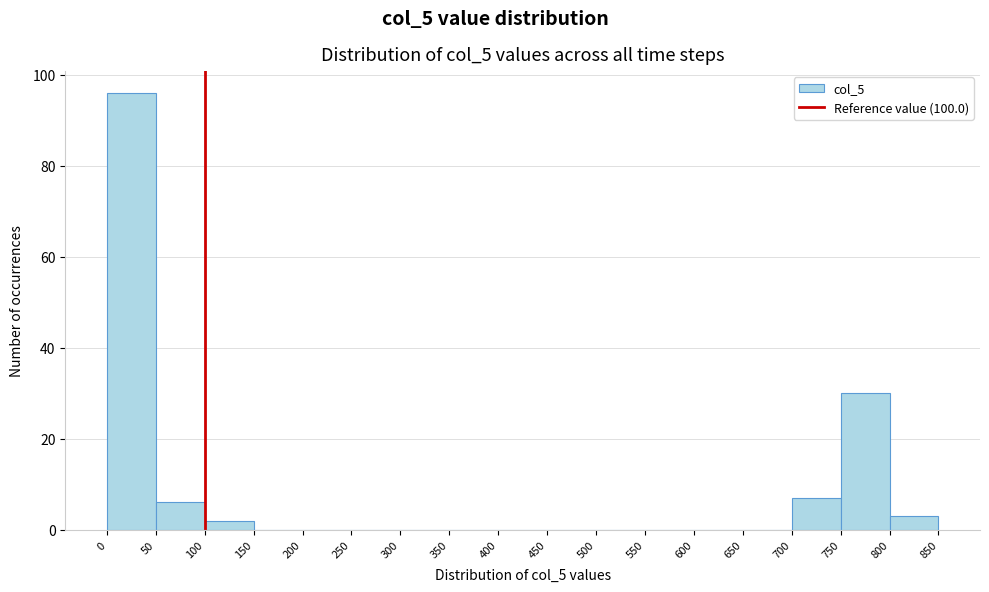

Reading left to right, transcribe this chart: for each bar, give the range it covers on the x-axis and its height. The values are not printed on the chart, so give them approximately, as read against the axis.

0 to 50: 96
50 to 100: 6
100 to 150: 2
150 to 200: 0
200 to 250: 0
250 to 300: 0
300 to 350: 0
350 to 400: 0
400 to 450: 0
450 to 500: 0
500 to 550: 0
550 to 600: 0
600 to 650: 0
650 to 700: 0
700 to 750: 8
750 to 800: 30
800 to 850: 4